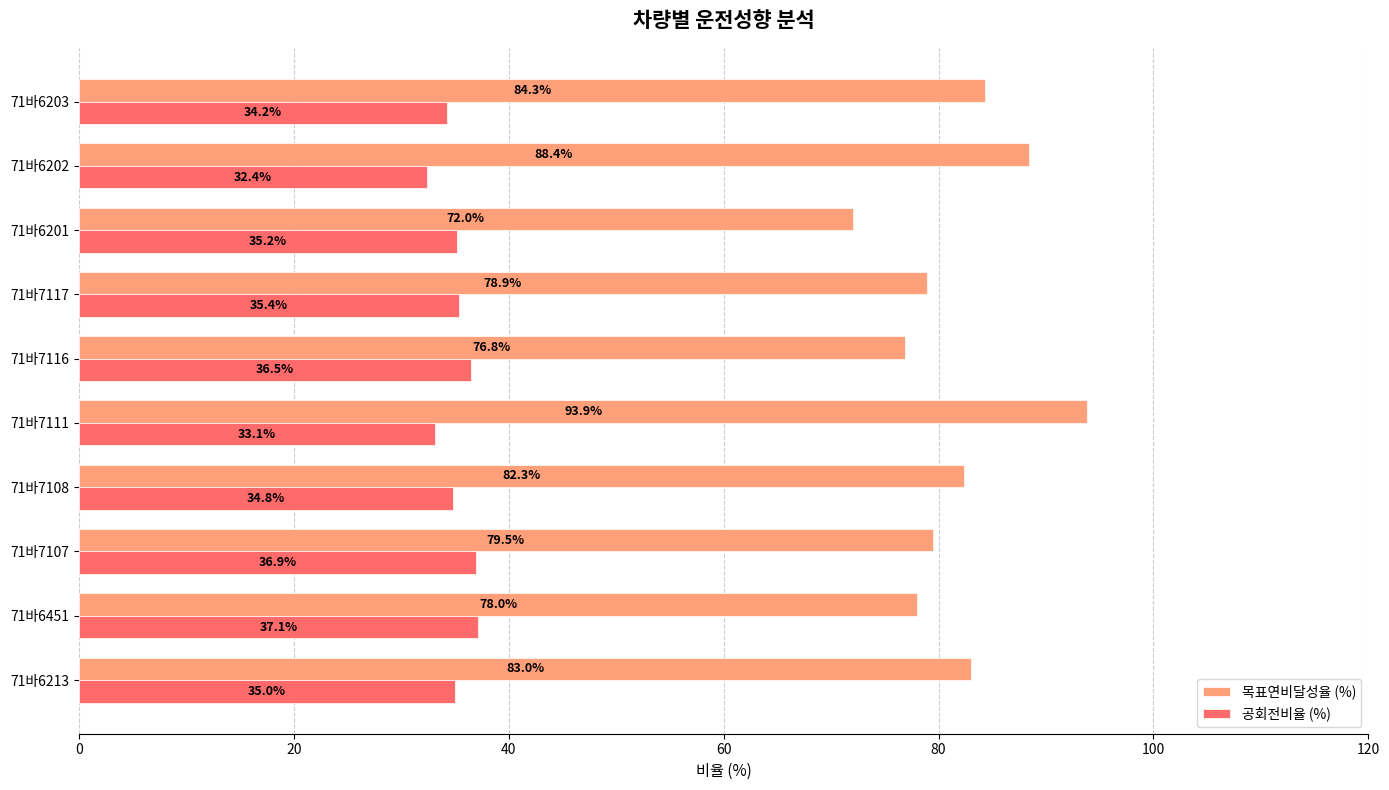

The value of 공회전비율 (%) at 71바7116 is 12.7. True or false?

False